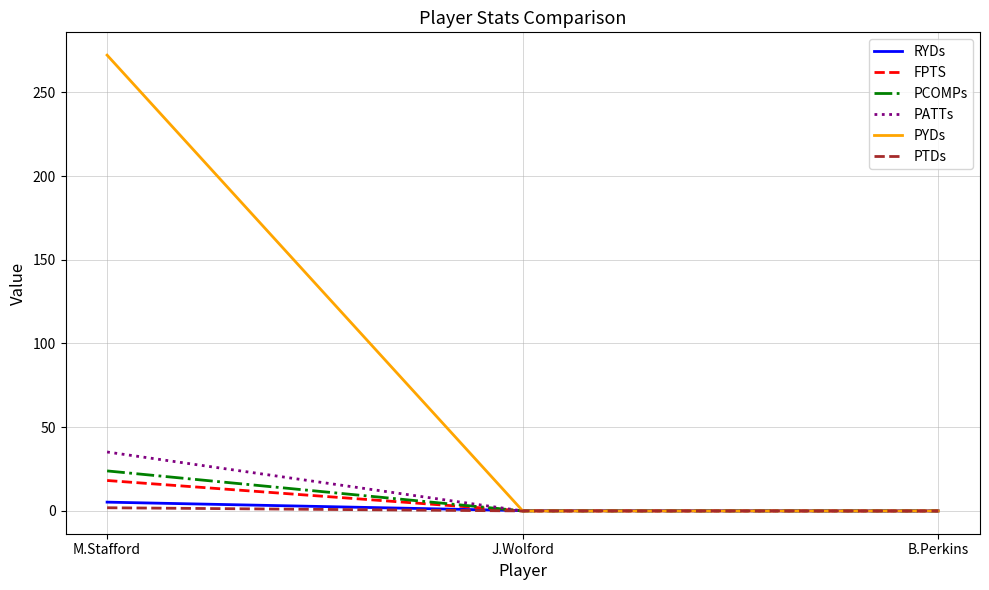

Is it true that PYDs equals 119.2 at M.Stafford?

False